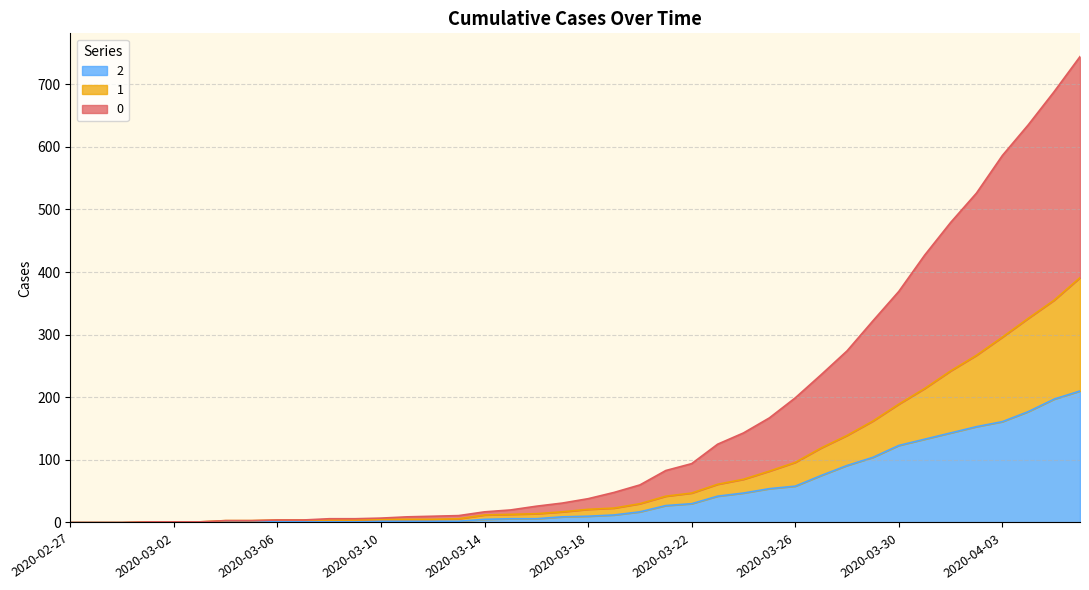

How many lines are shown in the chart?

3